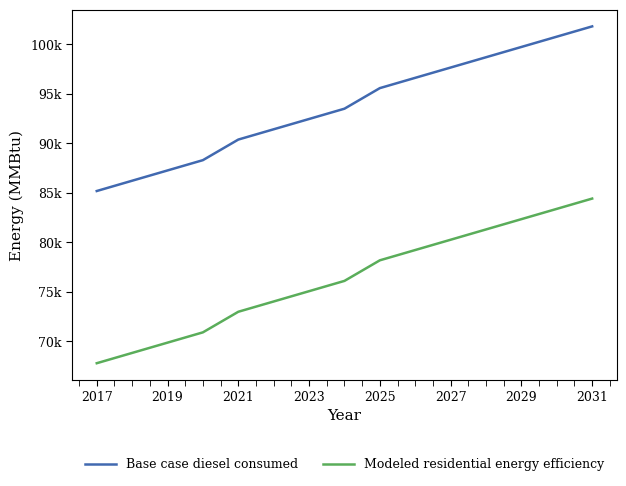

True or false: Base case diesel consumed and Modeled residential energy efficiency intersect in this chart.

False